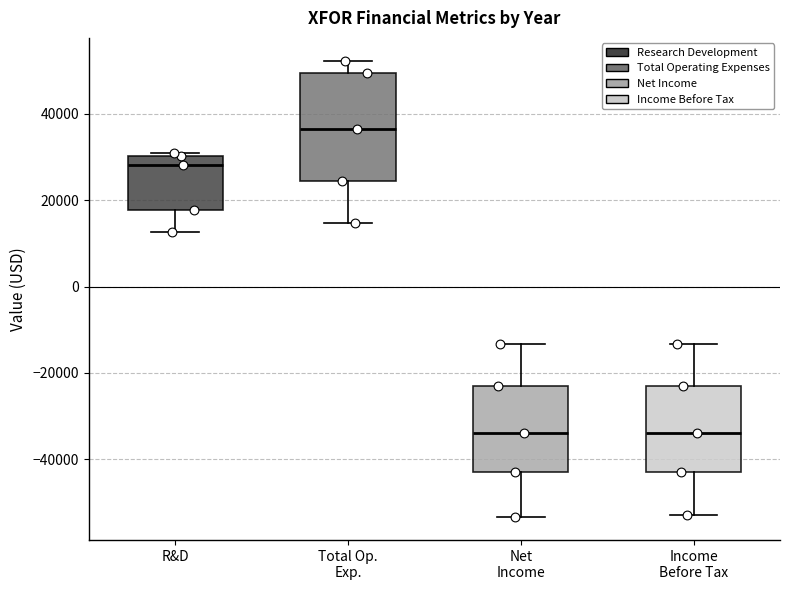

Where does the lower whisker of the box for Income Before Tax end on the y-axis? The values are not printed on the chart, so give them approximately, as read against the axis.

-52000